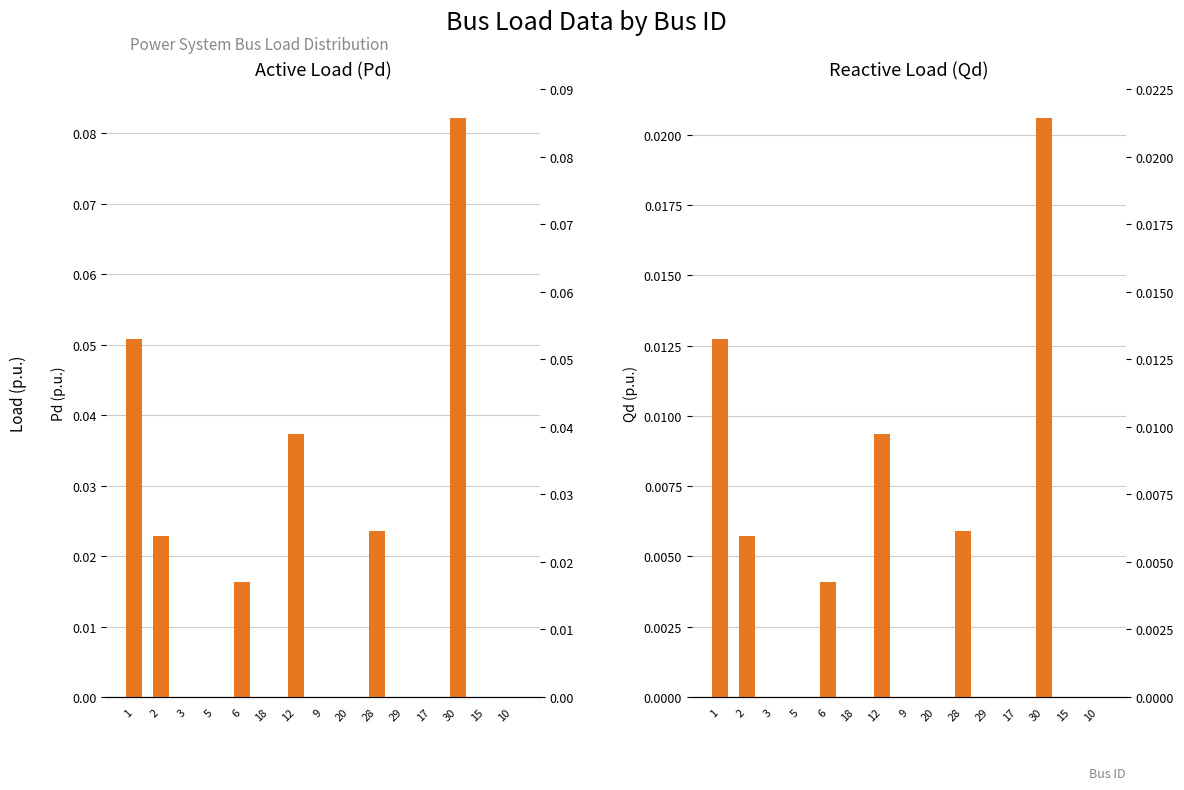

Rank the categories by Qd (Reactive Load) value from highest to lowest.

30, 1, 12, 28, 2, 6, 3, 5, 18, 9, 20, 29, 17, 15, 10